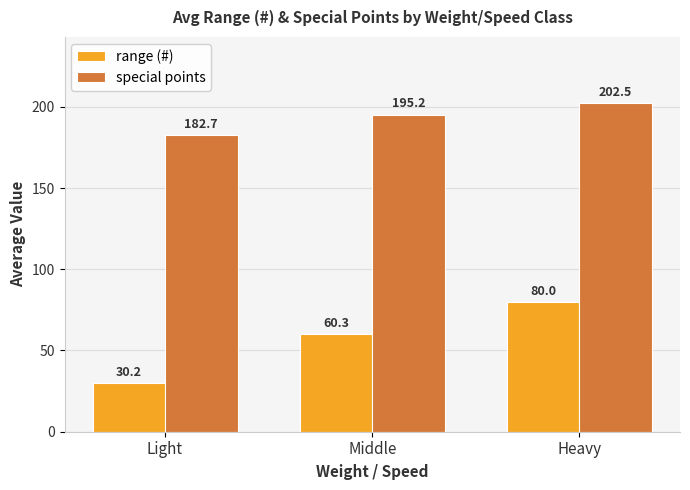

Reading left to right, list all the values displayed in this chart.

range (#): 30.2	60.3	80.0
special points: 182.7	195.2	202.5